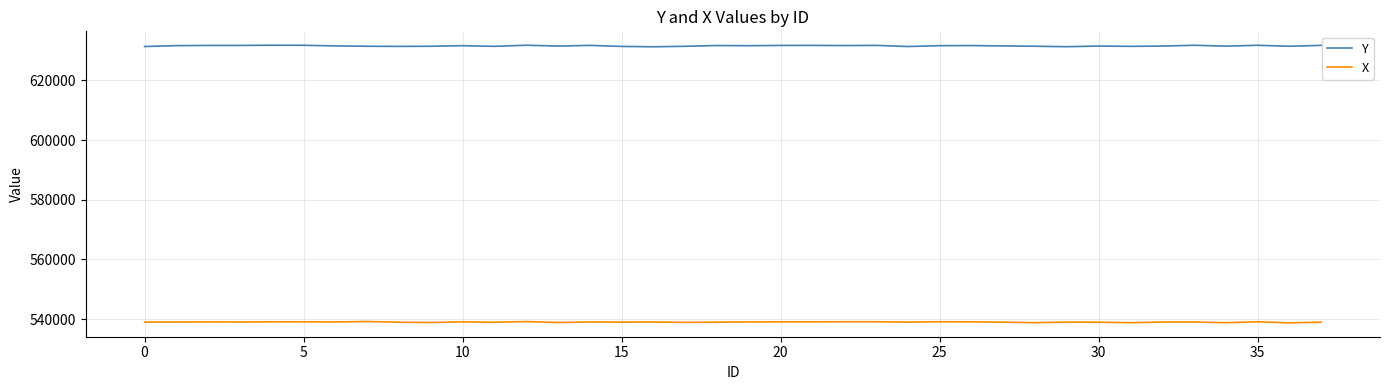

Which series has the largest total across all categories?

Y